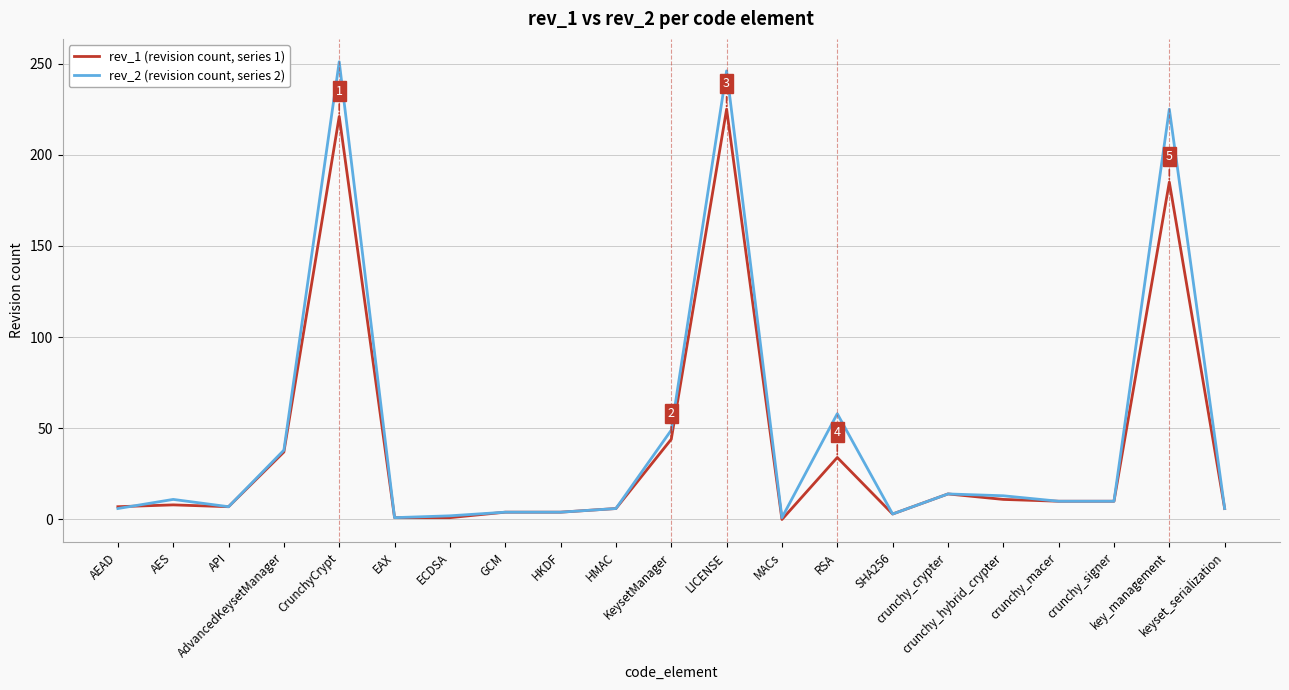

The rev_2 (revision count, series 2) series shows 141 at key_management. True or false?

False